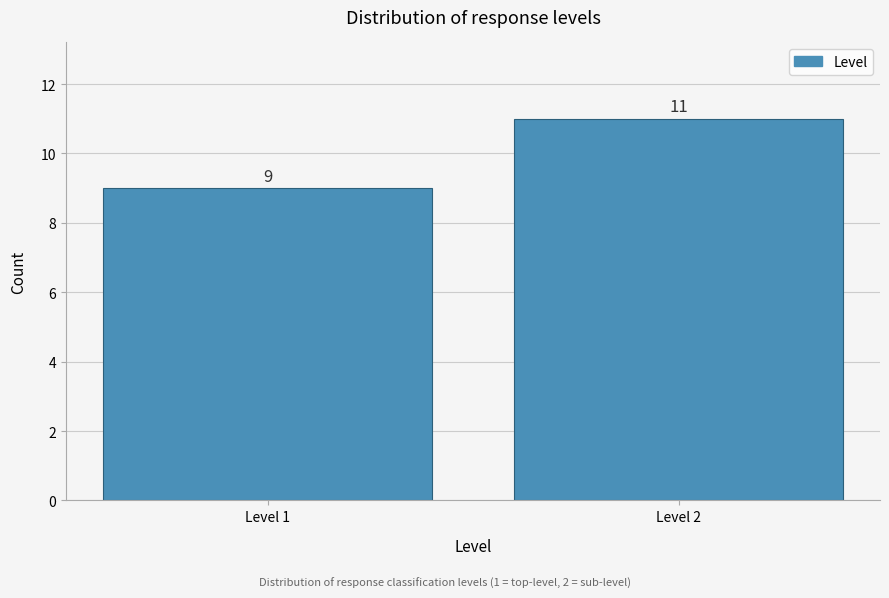

Reading right to left, transcribe all the data shown in this chart.

11	9